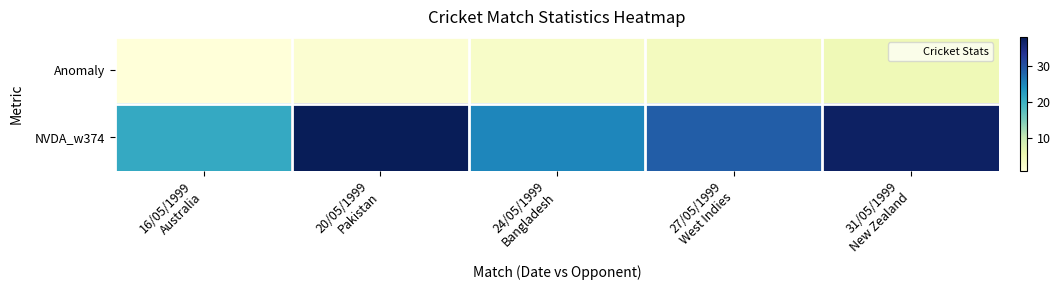

What is the smallest value displayed?

1.0